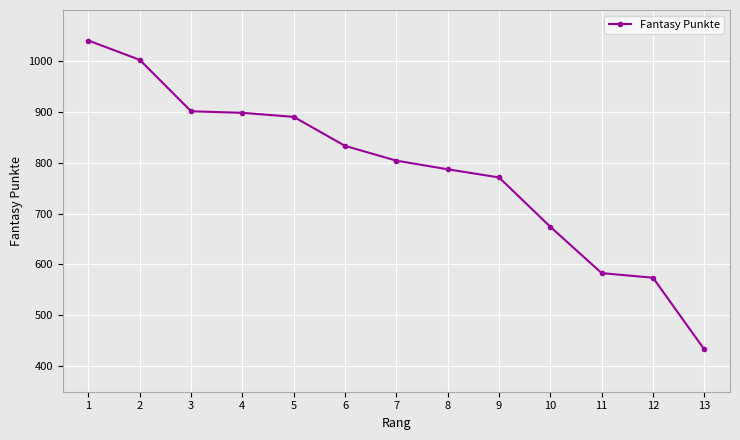

How many series are shown in this chart?

1